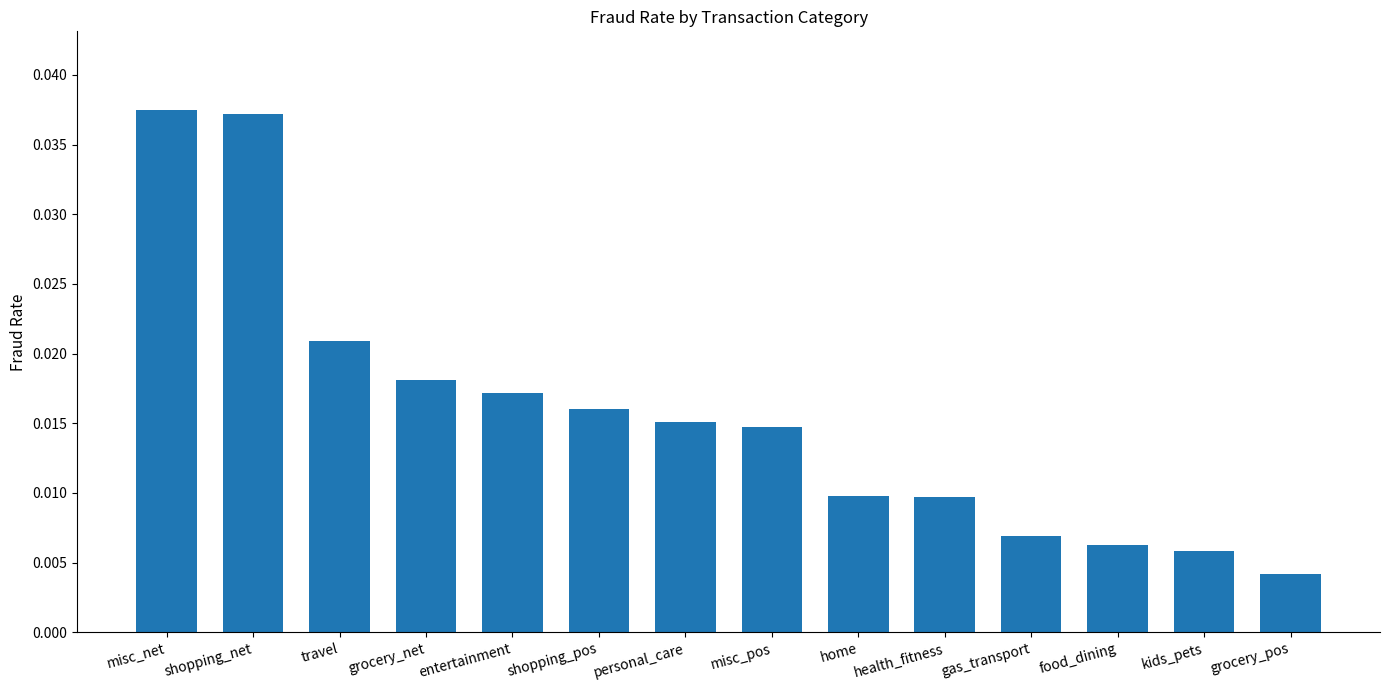

What is the label of the 5th bar from the right?

health_fitness